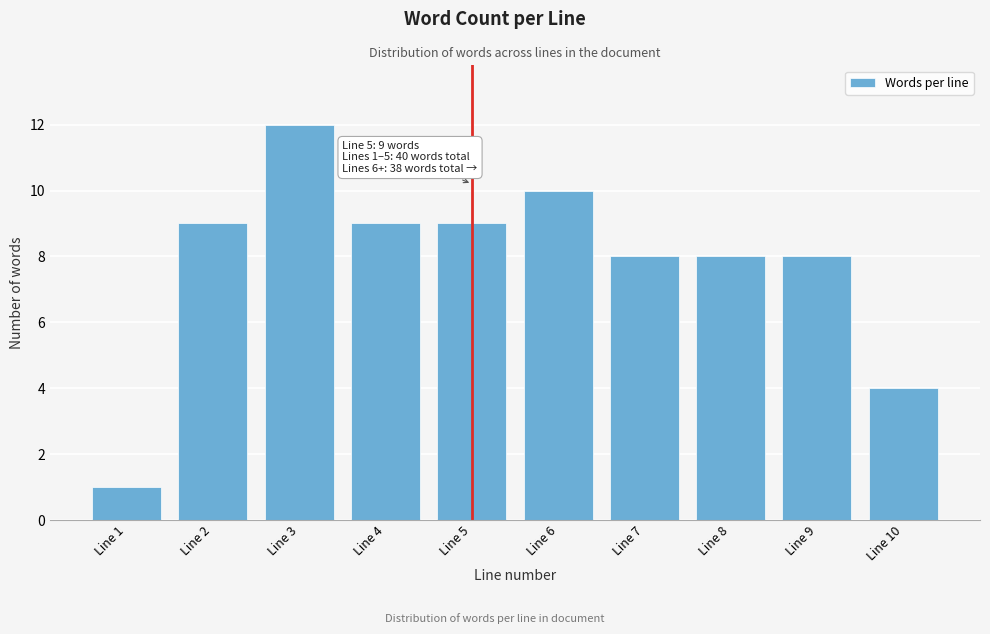

Reading left to right, list all the values displayed in this chart.

1	9	12	9	9	10	8	8	8	4